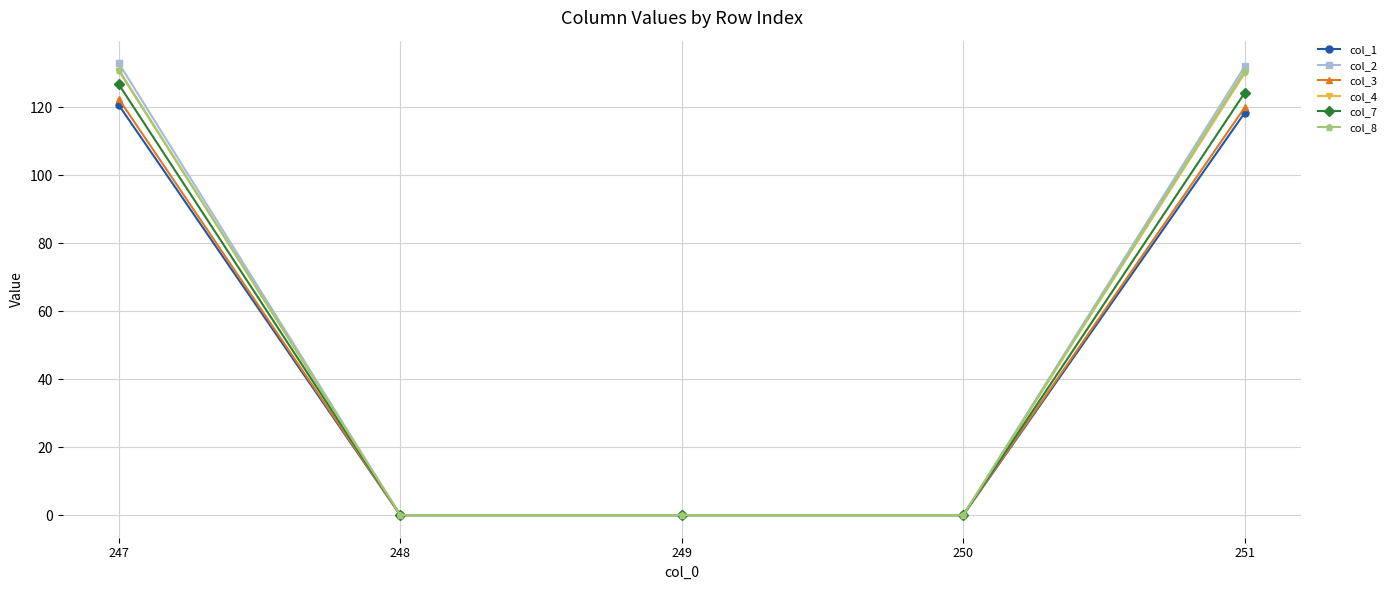

True or false: col_2 has more than 1 points higher than both neighbors.

False